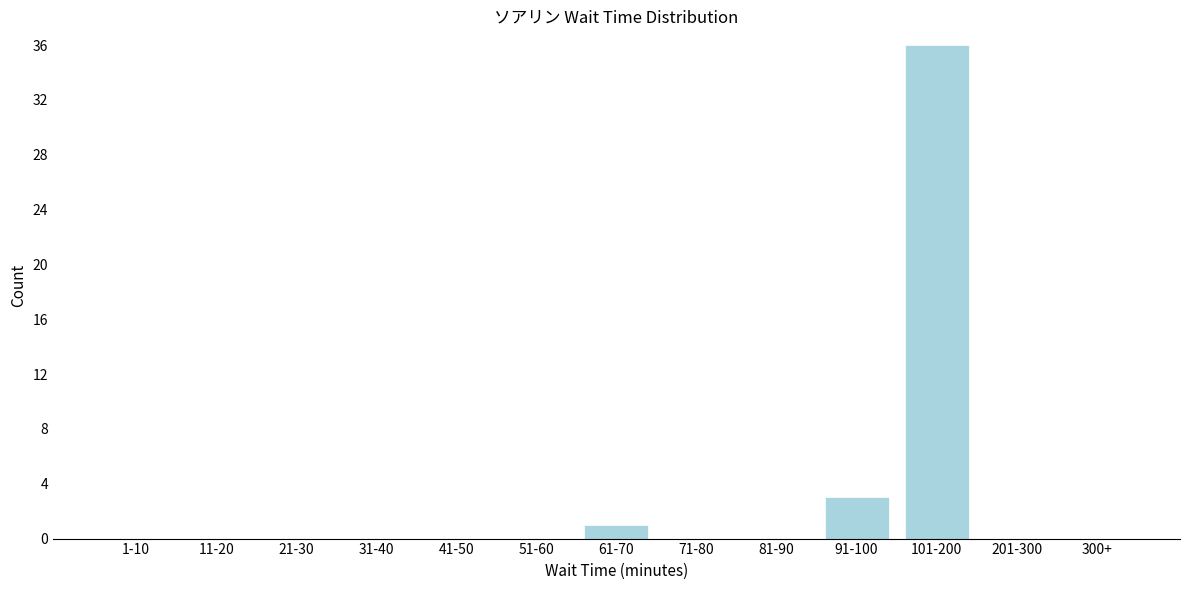

Between 61-70 and 101-200, which is larger?

101-200